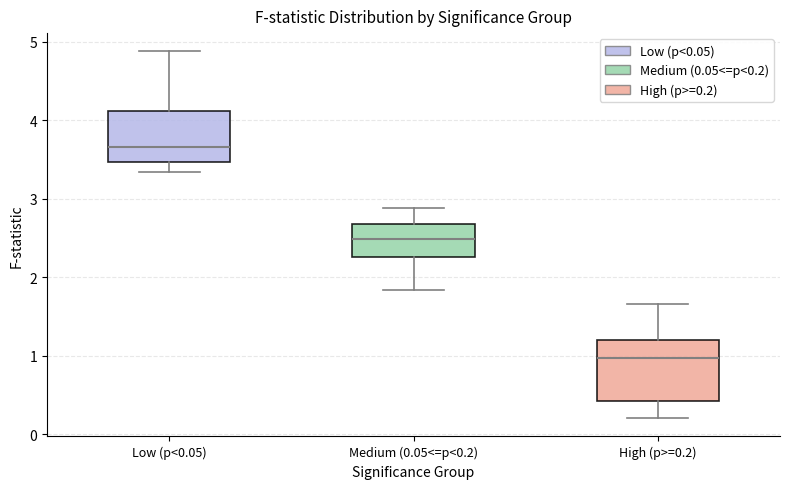

Reading left to right, read every box against the y-axis: the position of its median line, the range the box covers, and the ends of its whiskers. The values are not printed on the chart, so give them approximately, as read against the axis.

Low (p<0.05): median 3.7, box 3.5 to 4.1, whiskers 3.3 to 4.9
Medium (0.05<=p<0.2): median 2.5, box 2.3 to 2.7, whiskers 1.8 to 2.9
High (p>=0.2): median 1.0, box 0.4 to 1.2, whiskers 0.2 to 1.7